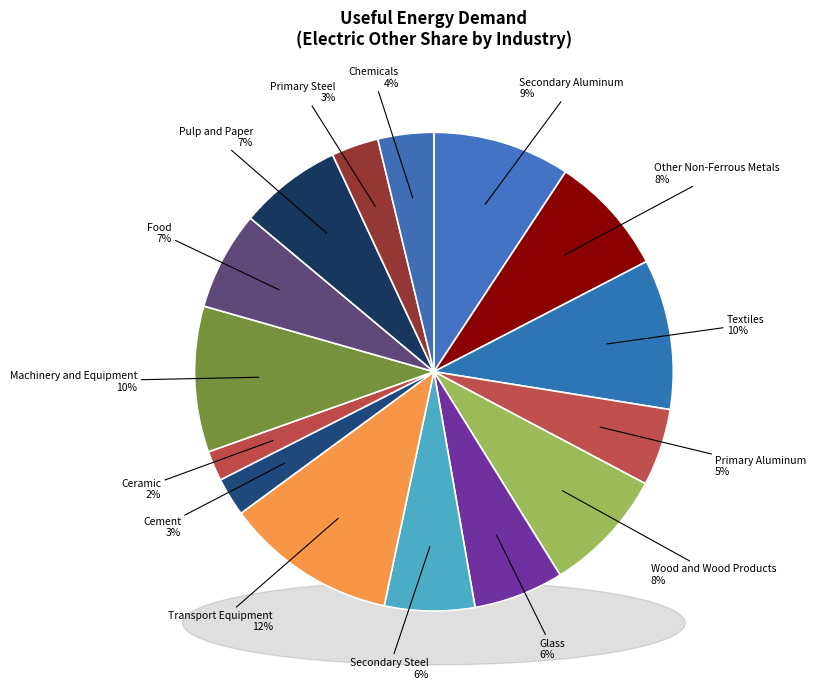

Is there a majority slice in this chart?

No